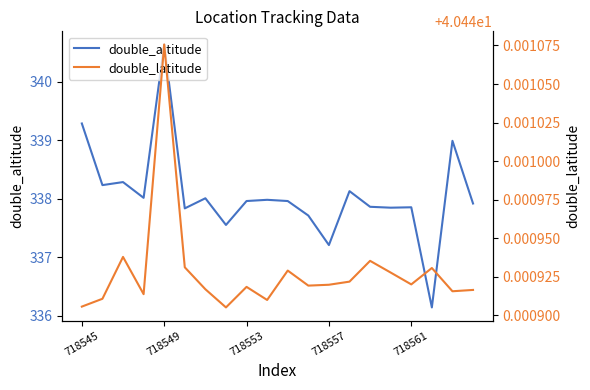

At which label does double_altitude first exceed 337?

718545